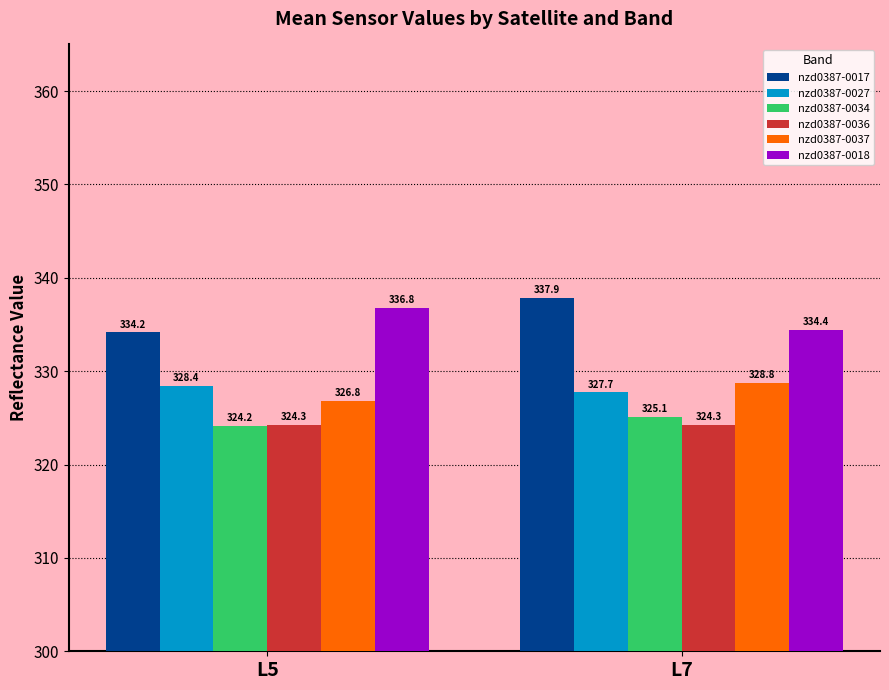

Does the chart contain any negative values?

No